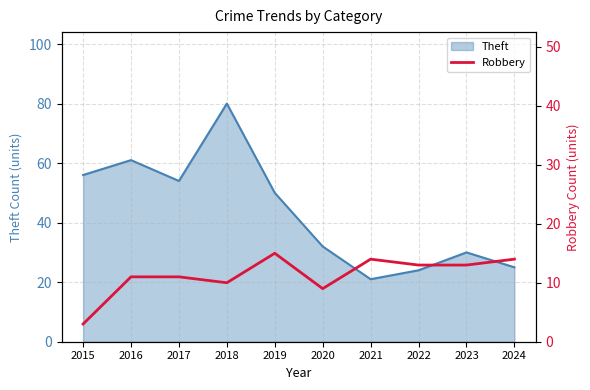

True or false: Theft has a value of 15 at 2023.

False